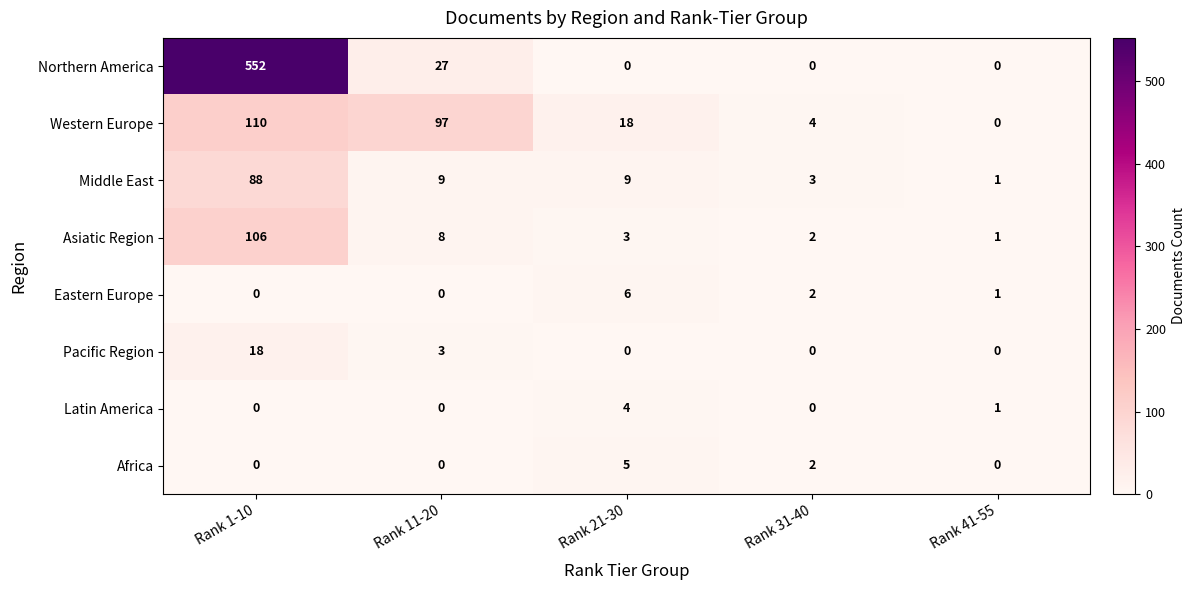

What is the difference between the highest and lowest values at Rank 1-10?

552